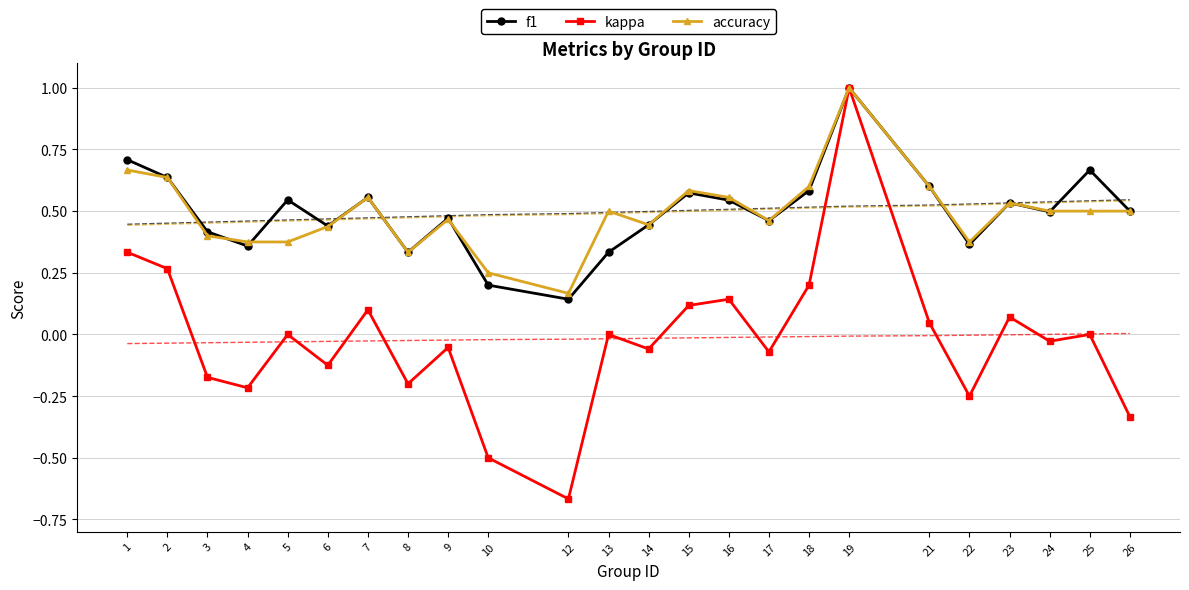

Reading right to left, what are all the values shown in this chart?

f1: 0.5	0.7	0.5	0.5	0.4	0.6	1.0	0.6	0.5	0.5	0.6	0.4	0.3	0.1	0.2	0.5	0.3	0.6	0.4	0.5	0.4	0.4	0.6	0.7
kappa: -0.3	0.0	-0.0	0.1	-0.2	0.0	1.0	0.2	-0.1	0.1	0.1	-0.1	0.0	-0.7	-0.5	-0.1	-0.2	0.1	-0.1	0.0	-0.2	-0.2	0.3	0.3
accuracy: 0.5	0.5	0.5	0.5	0.4	0.6	1.0	0.6	0.5	0.6	0.6	0.4	0.5	0.2	0.2	0.5	0.3	0.6	0.4	0.4	0.4	0.4	0.6	0.7